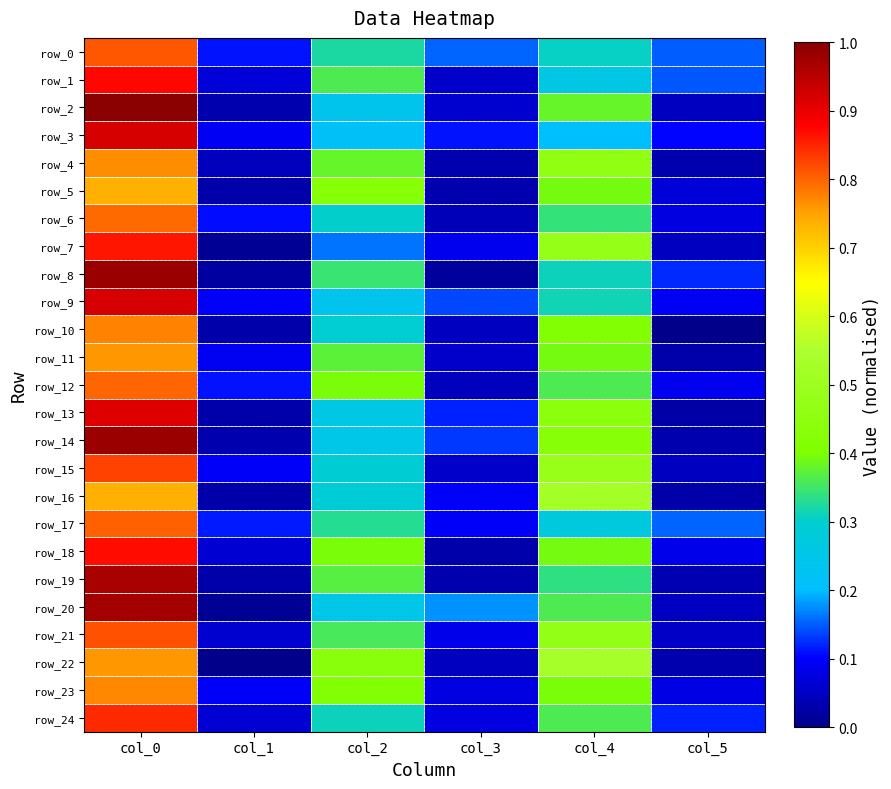

At which category is the sum across all series the highest?

col_0